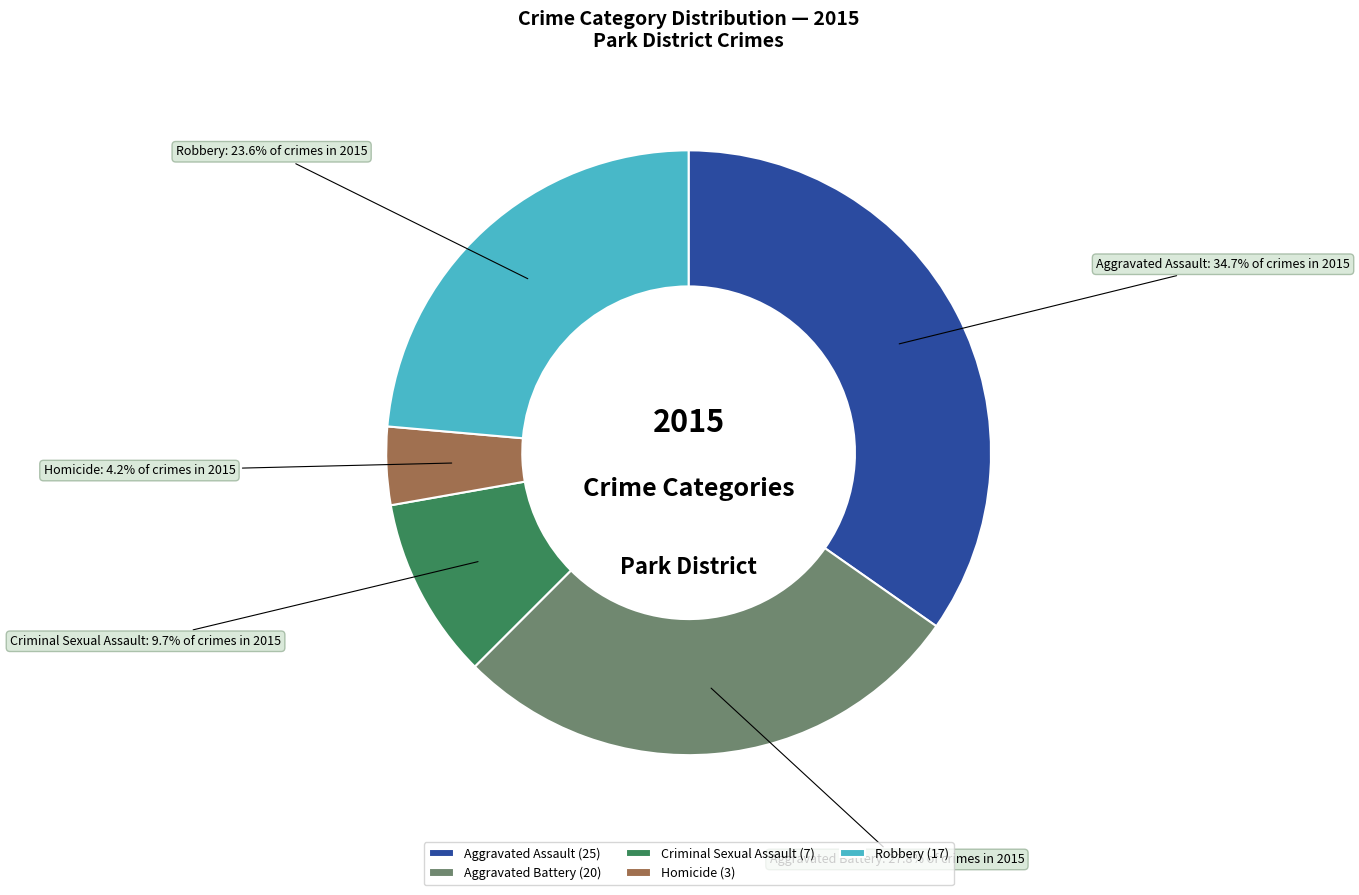

What is the smallest slice in the pie chart?

Homicide